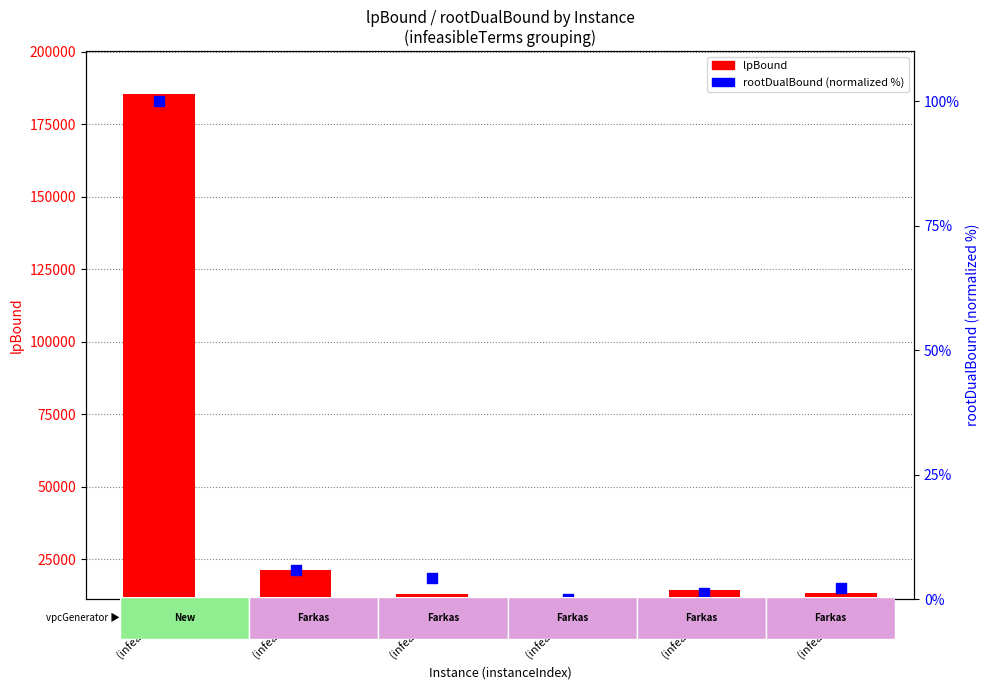

At how many categories does at least one series exceed 31777?

1